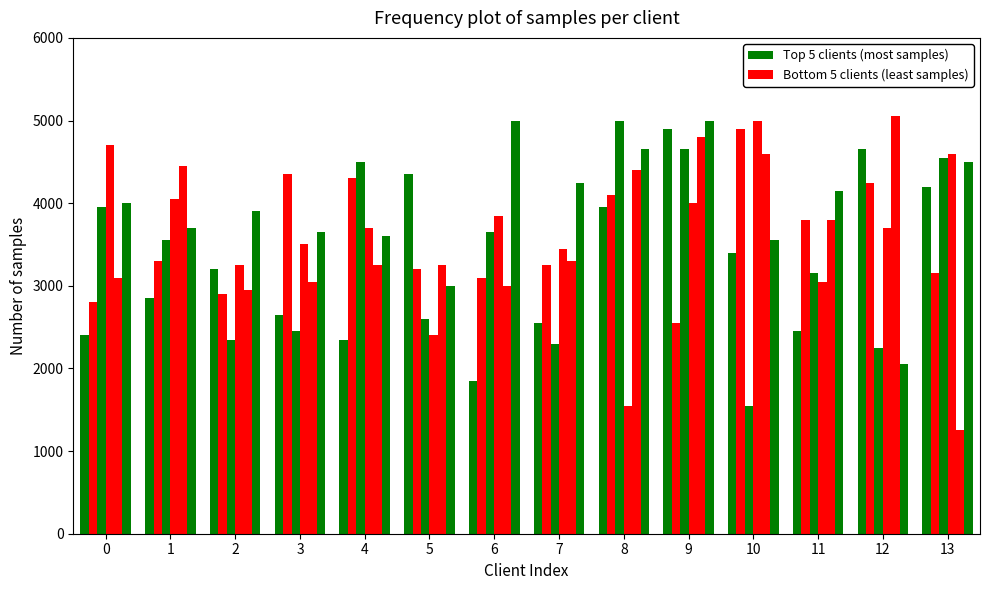

What is the greatest value displayed?

5050.0